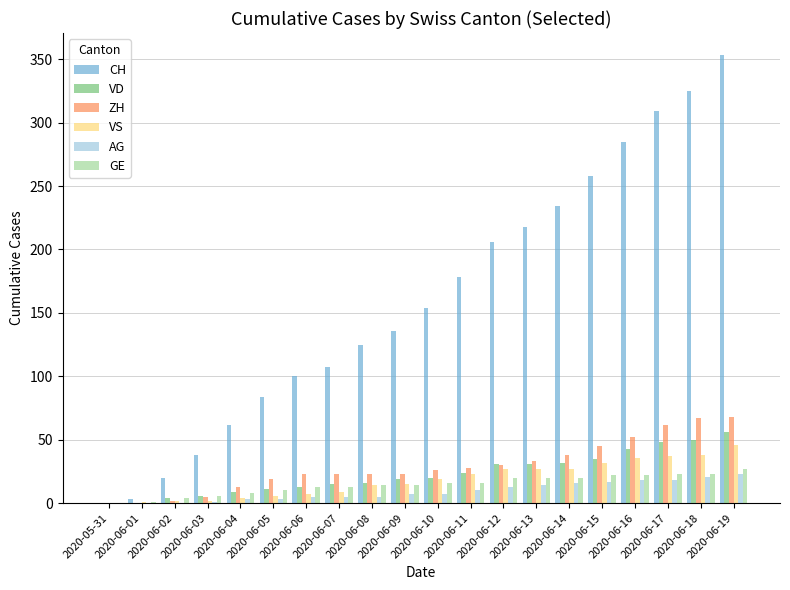

What is the maximum value shown in the chart?

353